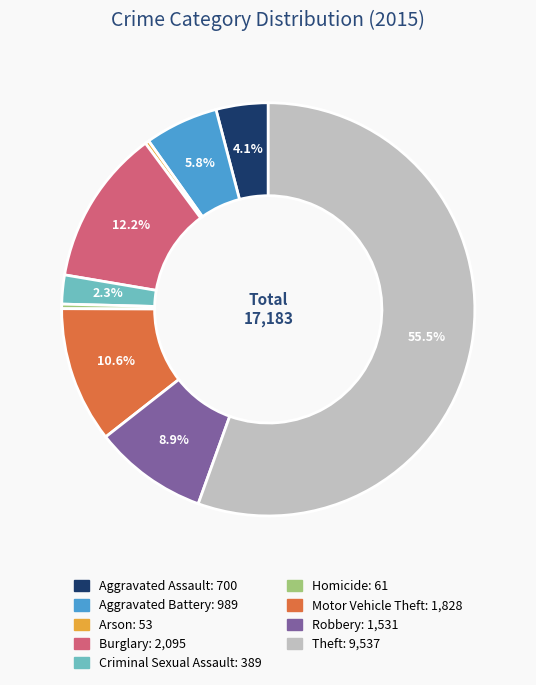

How many slices are in this pie chart?

9